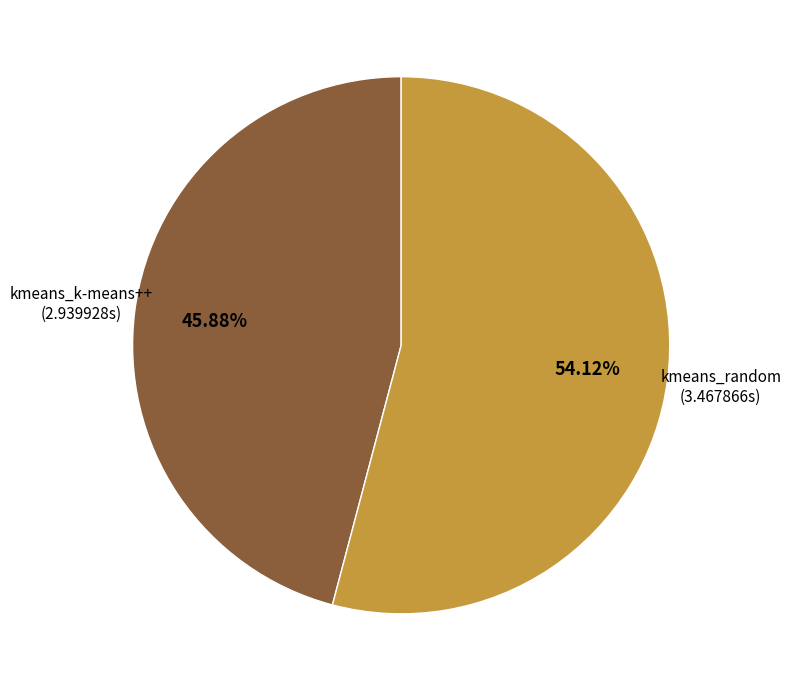

Does any single category account for the majority?

Yes